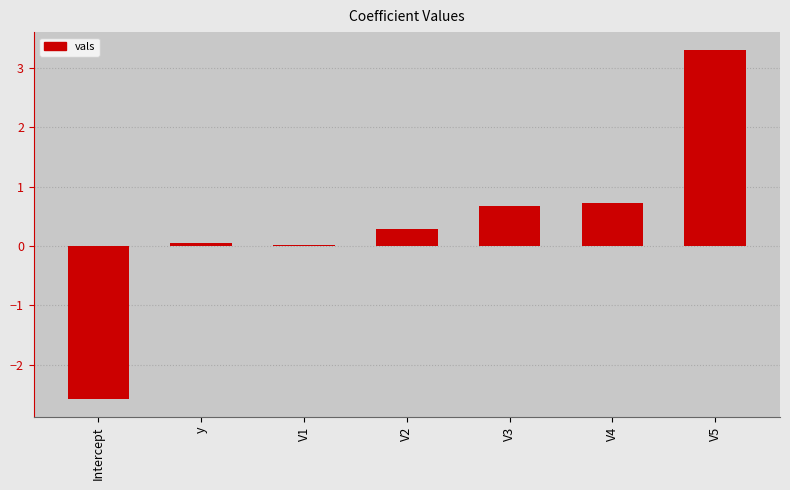

What is the difference between the values at V1 and V2?

0.3